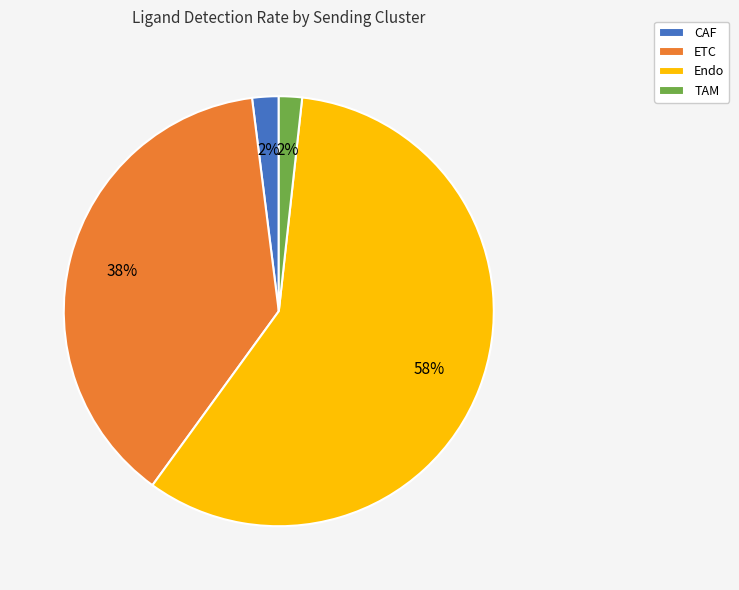

Is the sum of TAM and CAF greater than half?

No